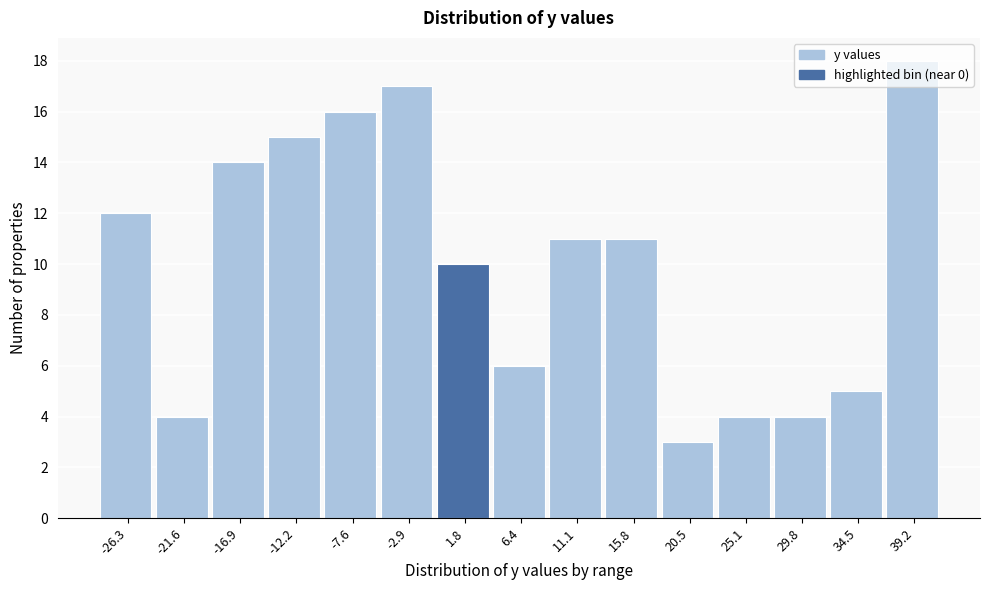

How tall is the bar that spans -19.5 to -14.5 on the x-axis? Neither the bar edges nor the heights are printed on the chart, so give them approximately, as read against the axes.

14